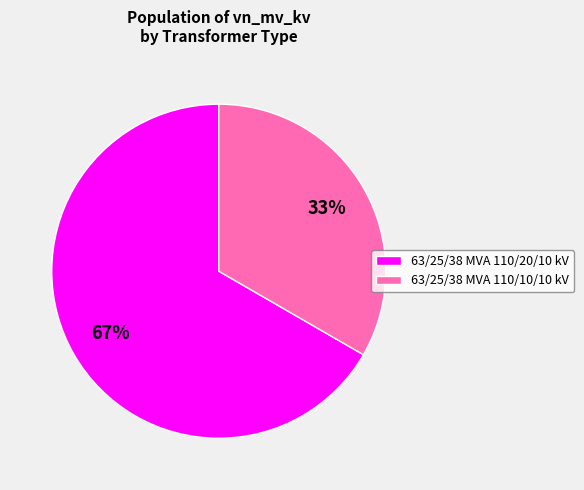

Which category has the smallest portion of the pie?

63/25/38 MVA 110/10/10 kV